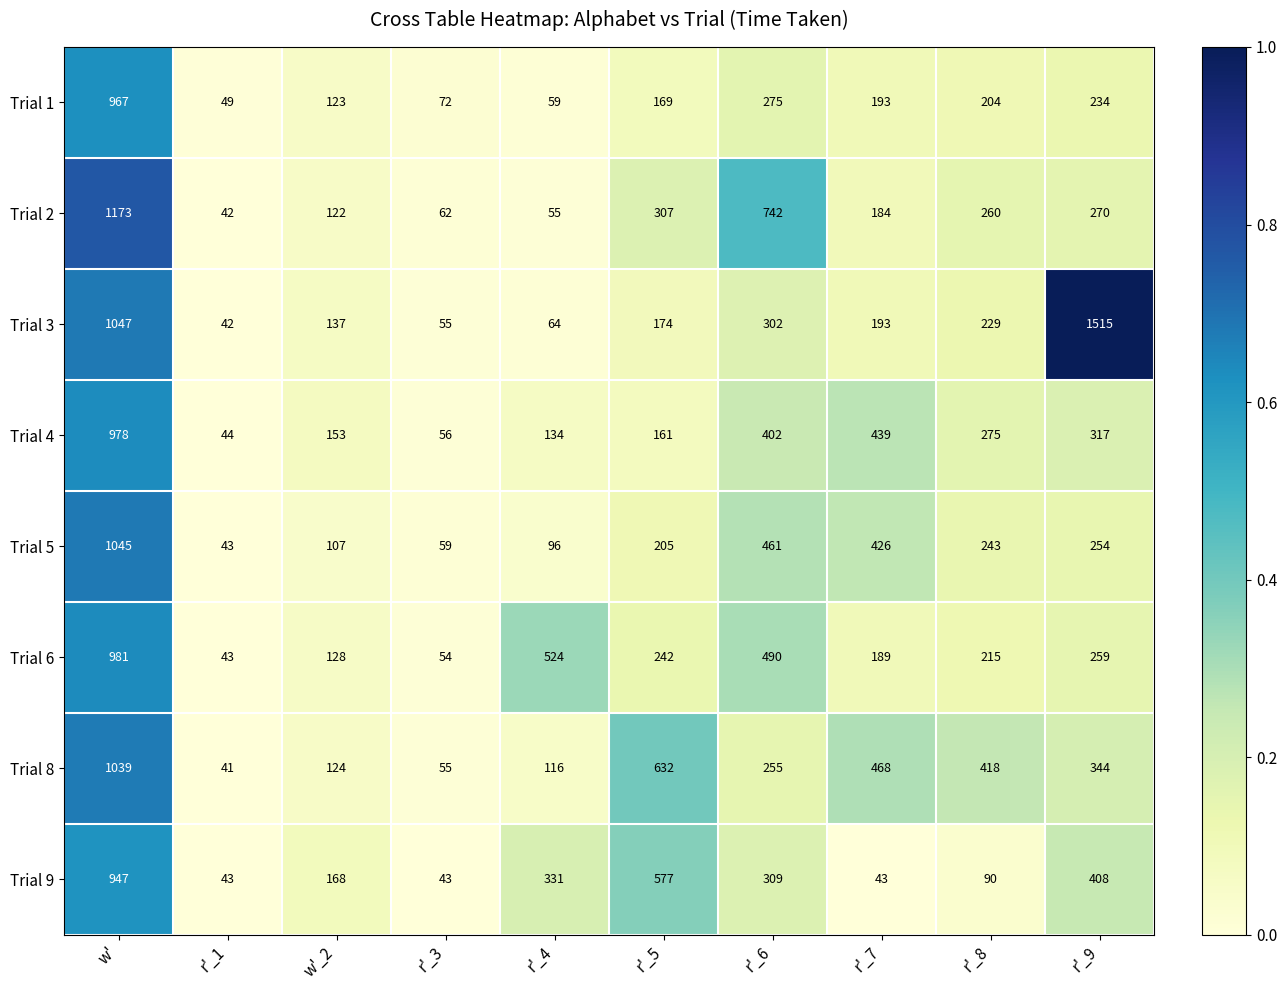

Which series has the largest range (max minus min)?

Trial 3